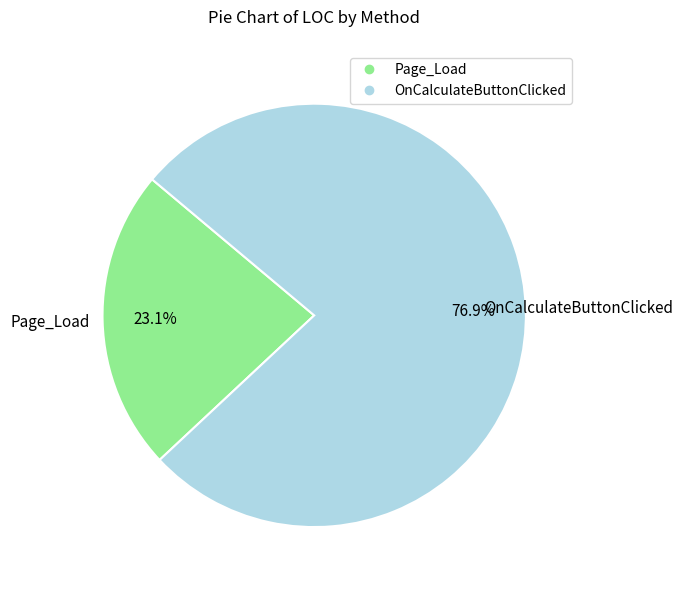

Count the number of slices in the pie.

2